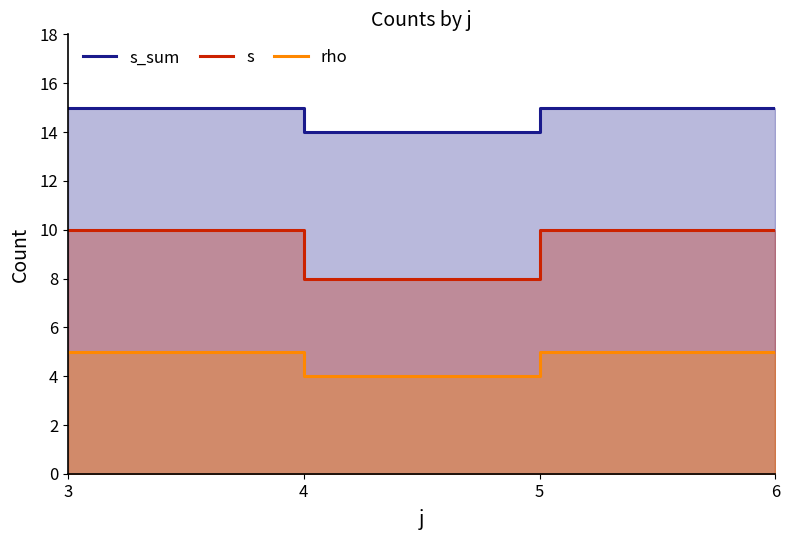

What are all the series names shown in the legend?

s_sum, s, rho